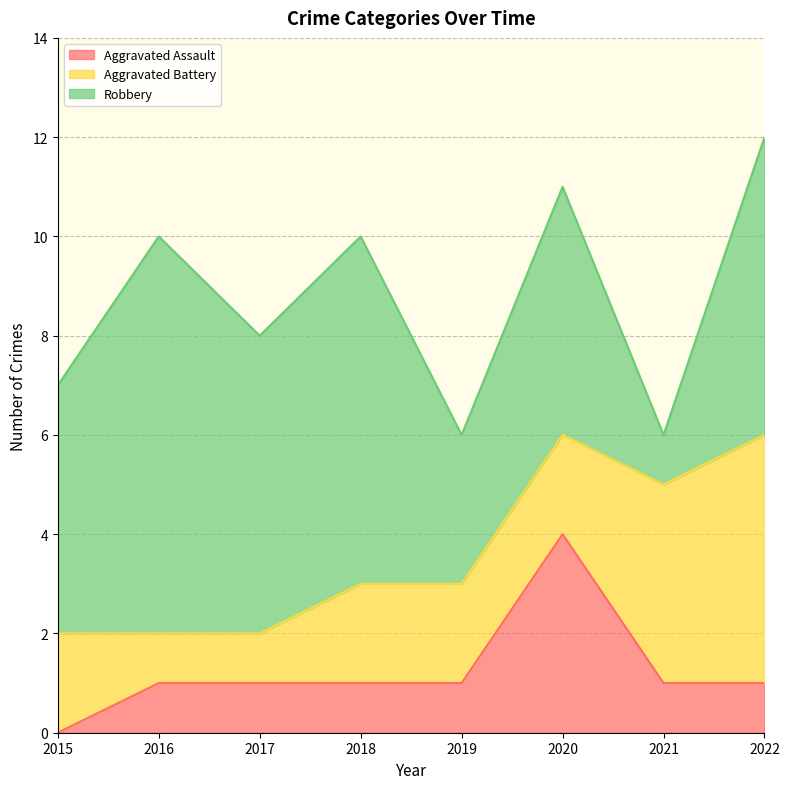

The value of Robbery at 2019 is 1. True or false?

False